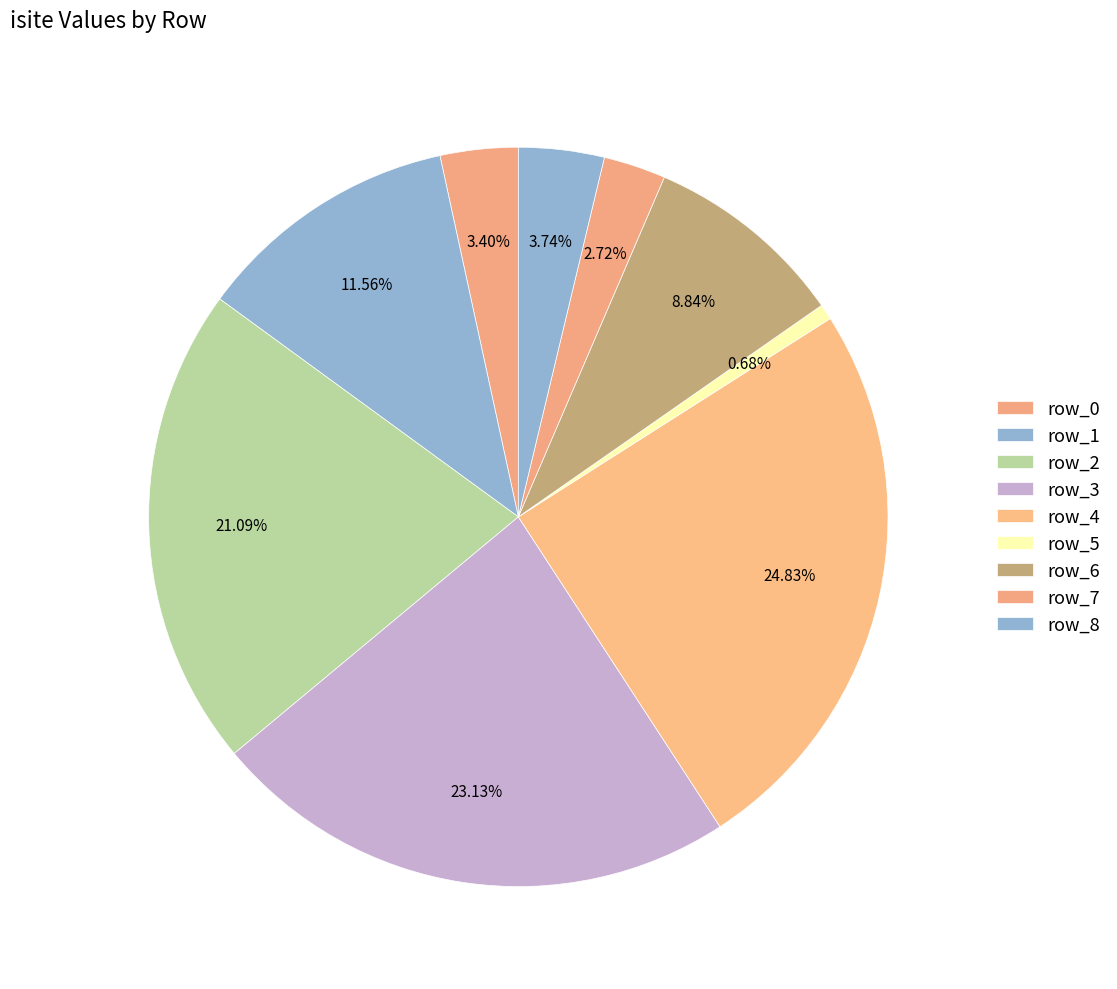

Is there a majority slice in this chart?

No